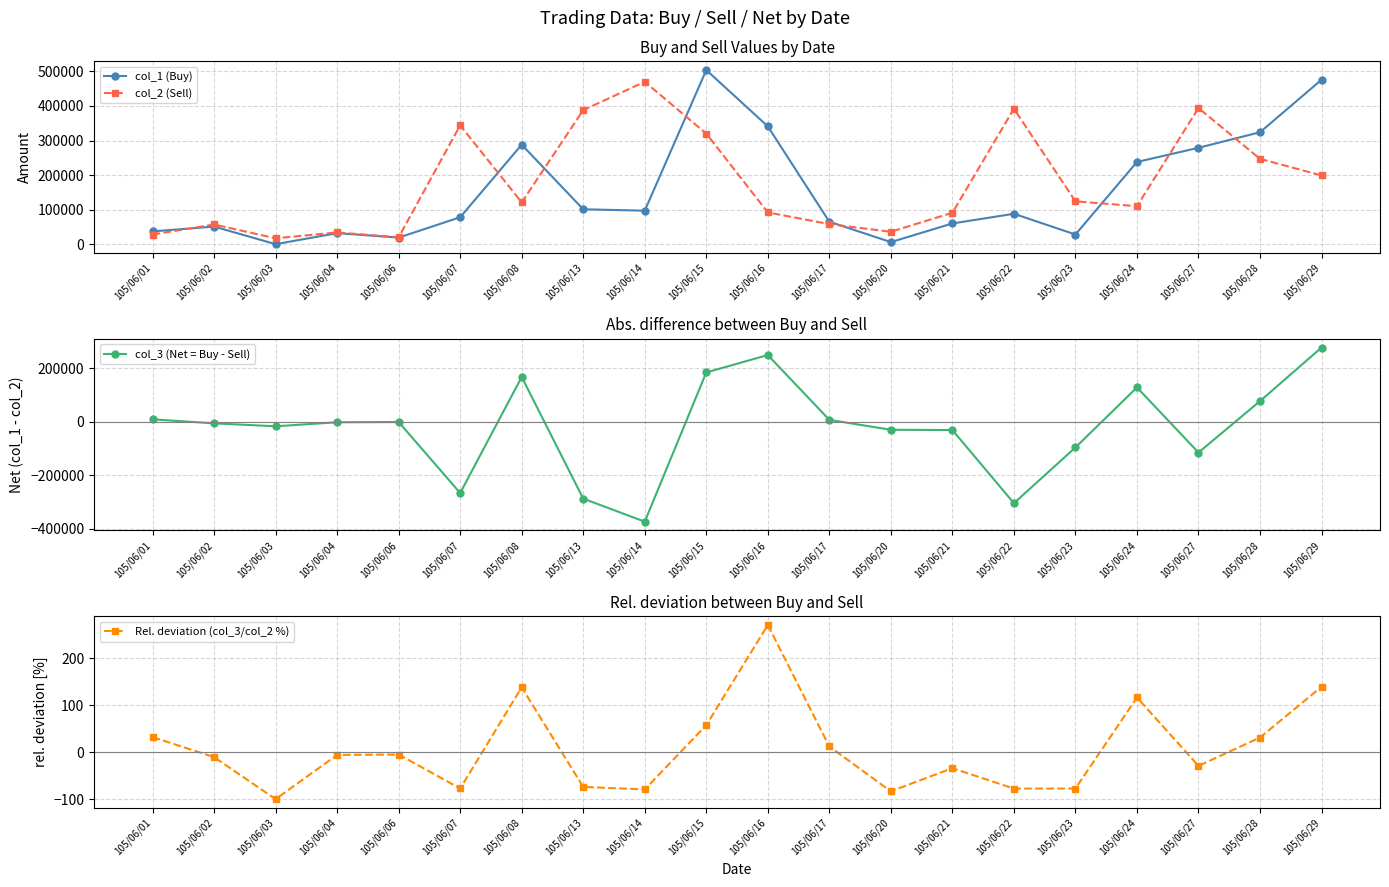

Between 105/06/06 and 105/06/02, which is larger?

105/06/02